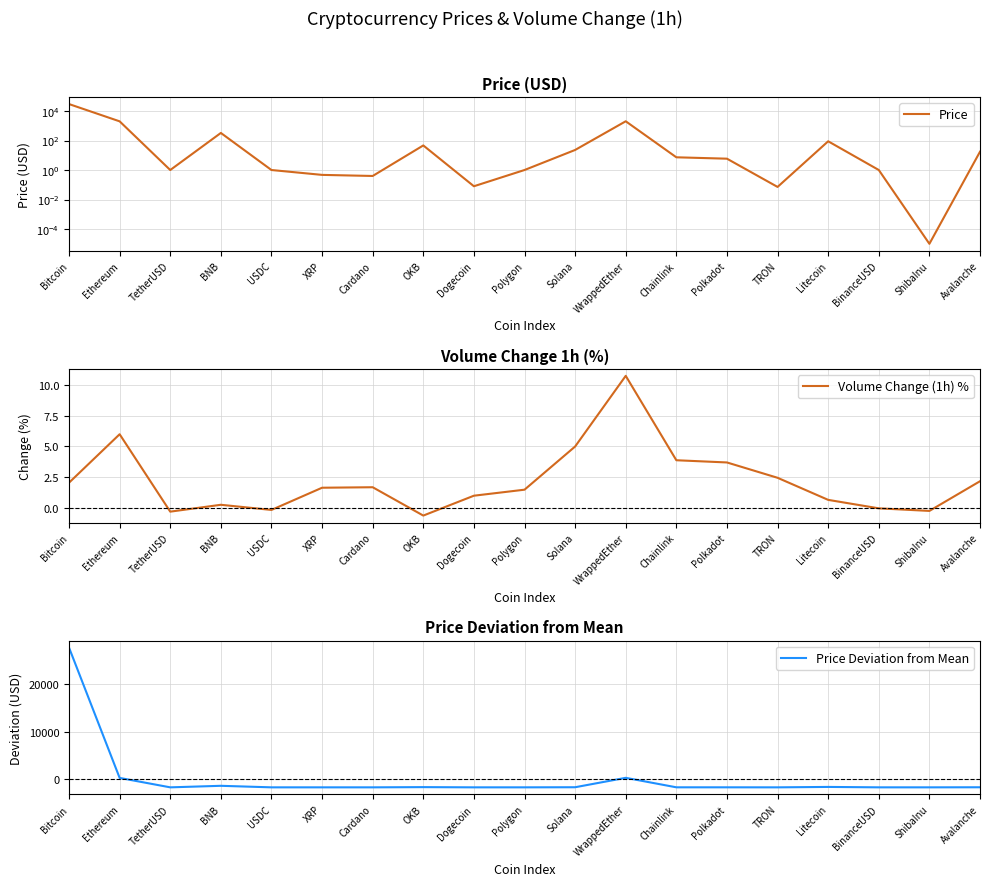

Which category has the highest value in the Price Deviation from Mean series?

Bitcoin